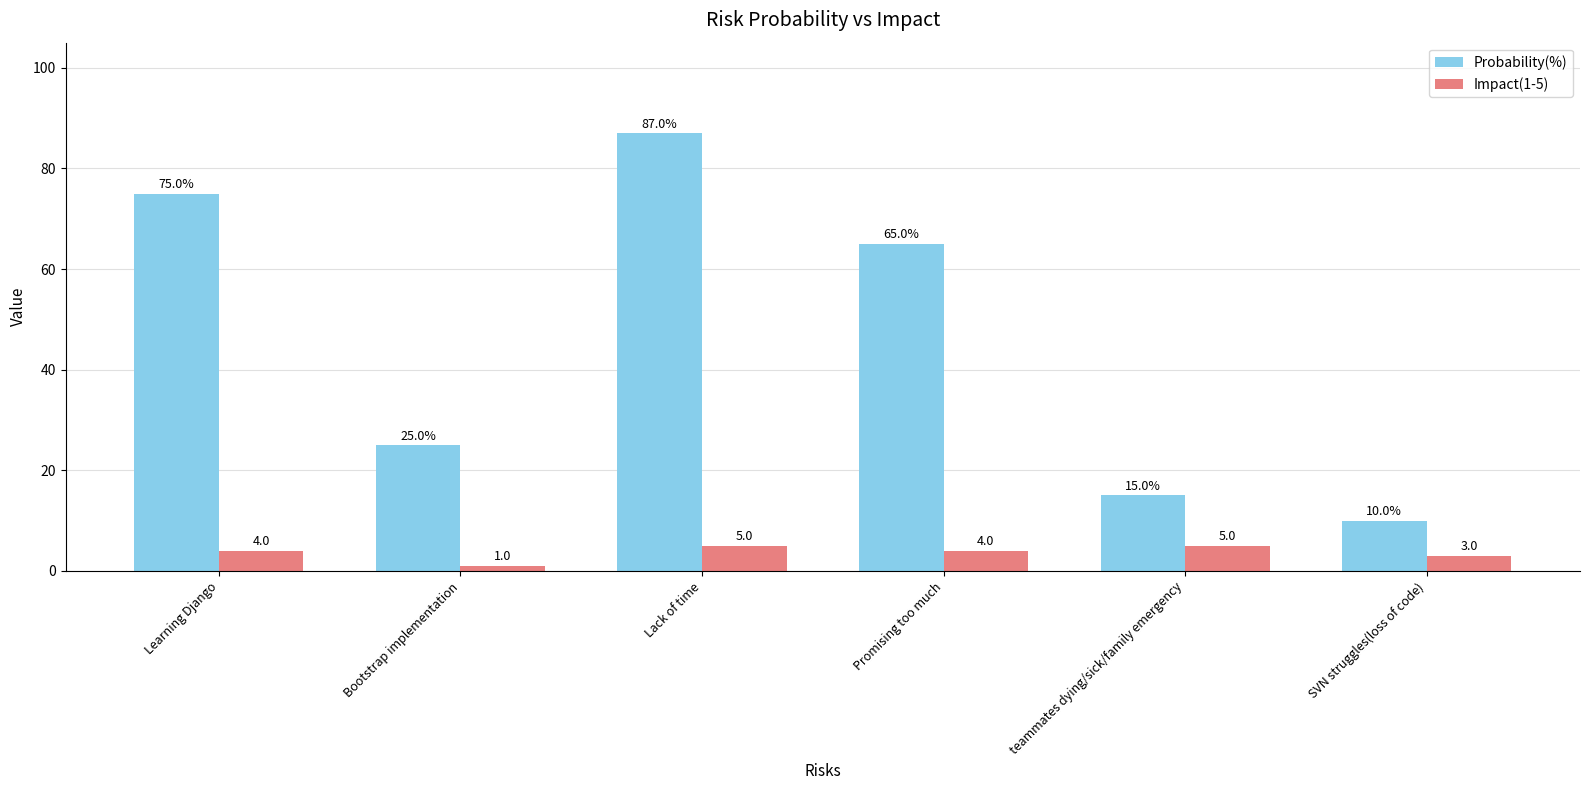

What is the value of the Probability(%) bar at the 1st from the left?

75